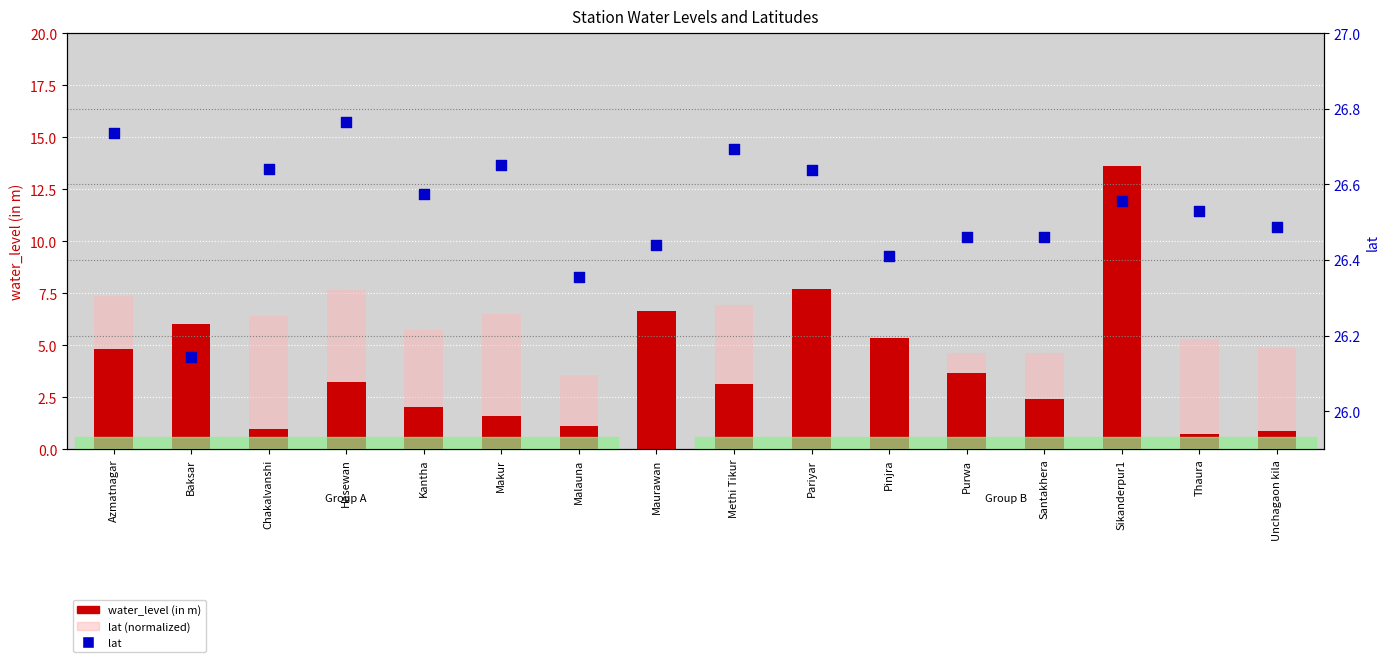

Is the value of lat (normalized) at Kantha greater than the value of lat at Baksar?

No